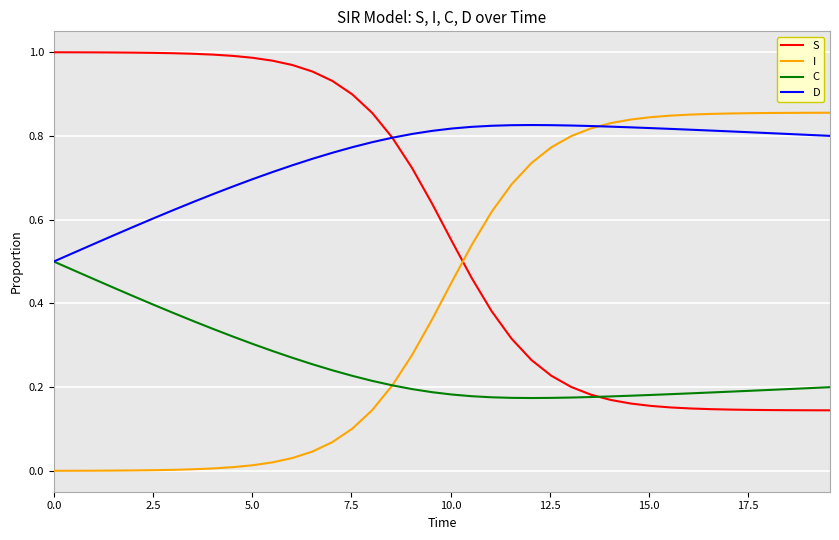

After their last crossing, which series has the higher values: I or S?

I